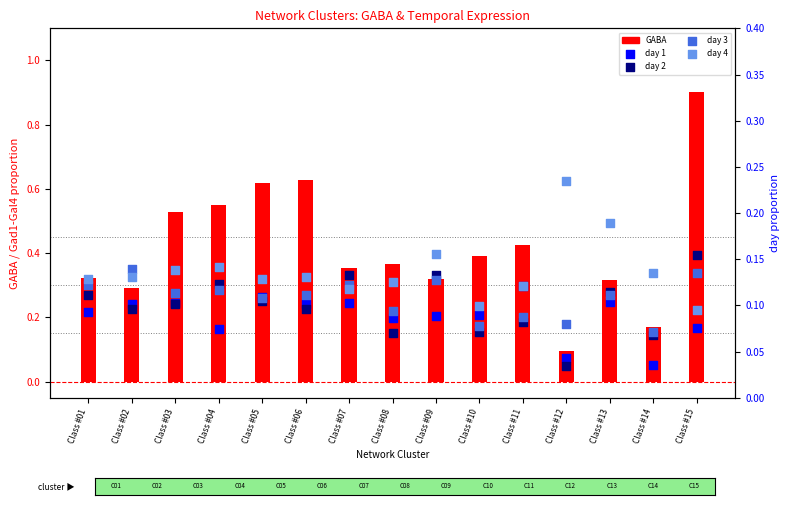

What are all the series names shown in the legend?

GABA, day 1, day 2, day 3, day 4